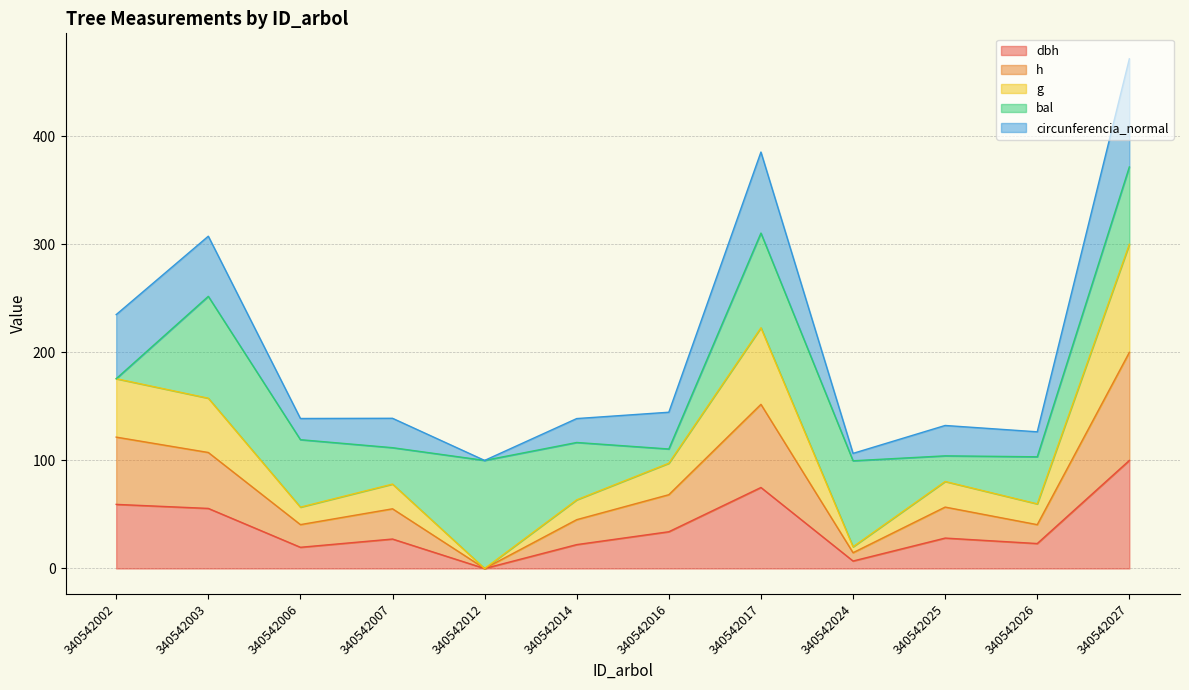

What is the total value across all series at 340542017?

385.3